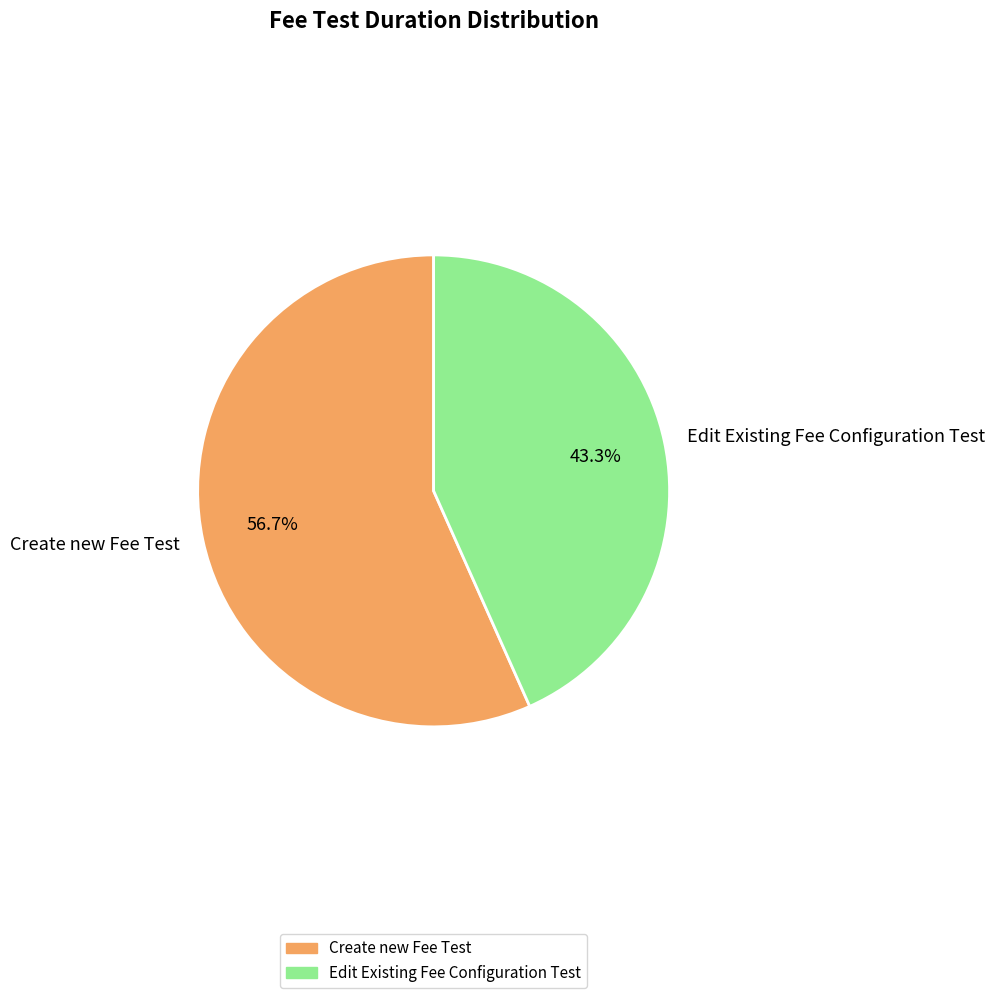

What is the smallest slice in the pie chart?

Edit Existing Fee Configuration Test